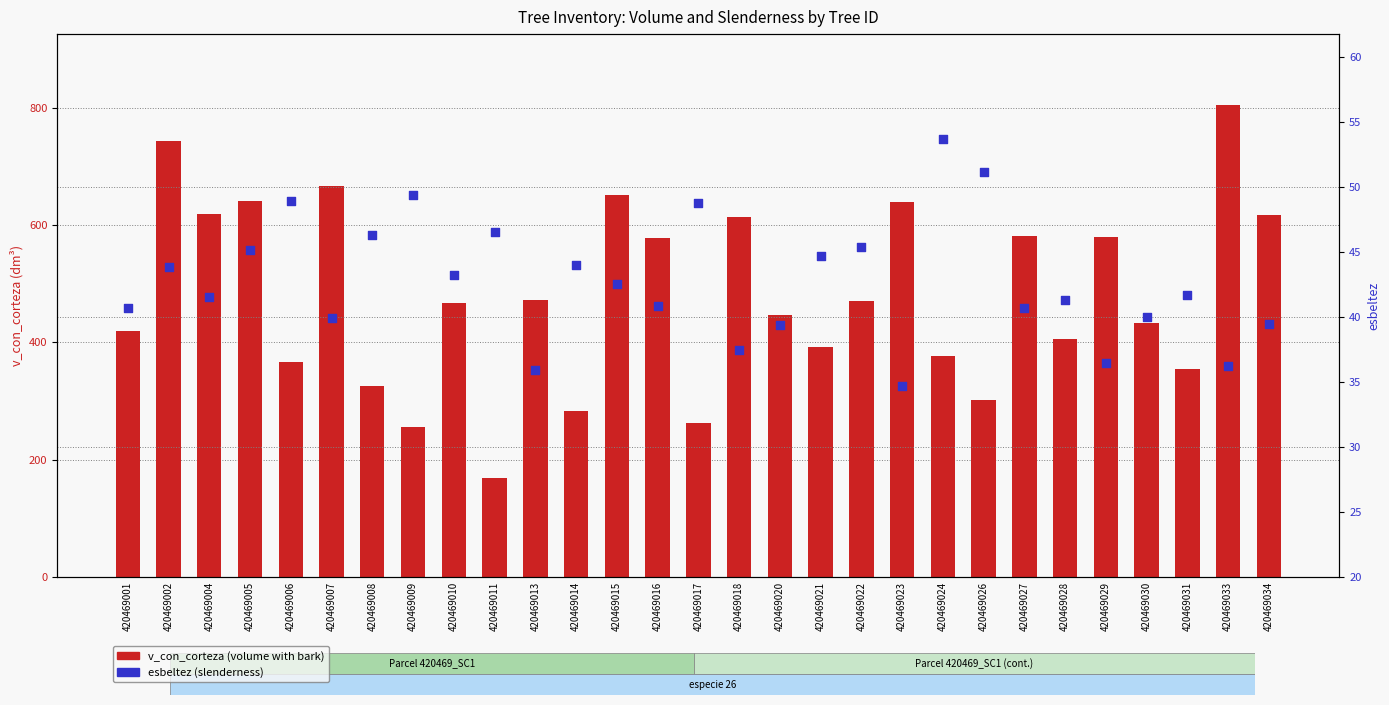

What is the total value across all series at 420469020?

485.3